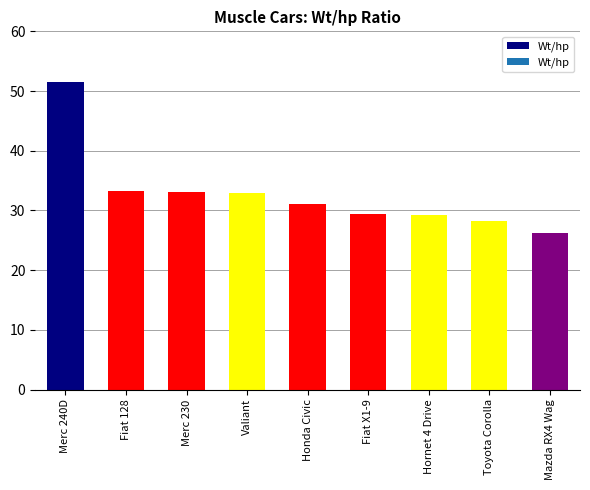

What is the greatest value displayed?

51.5